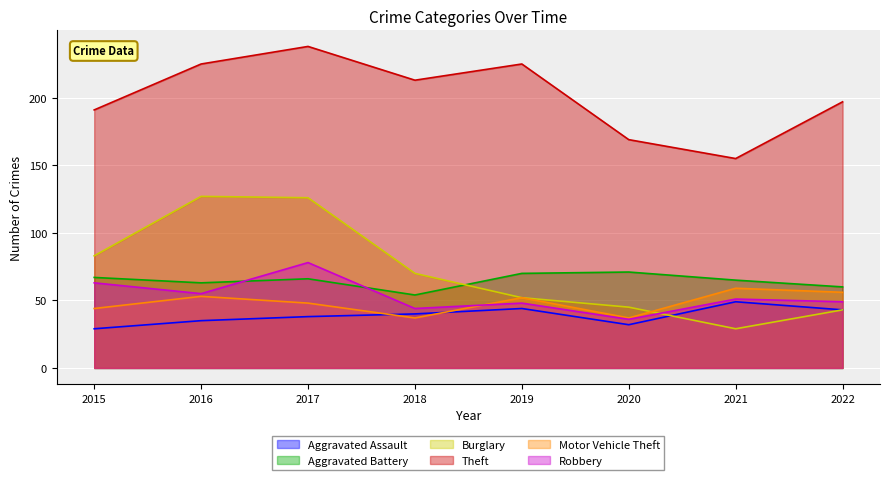

Reading left to right, transcribe all the data shown in this chart.

Aggravated Assault: 2015=29	2016=35	2017=38	2018=40	2019=44	2020=32	2021=49	2022=43
Aggravated Battery: 2015=67	2016=63	2017=66	2018=54	2019=70	2020=71	2021=65	2022=60
Burglary: 2015=83	2016=127	2017=126	2018=70	2019=52	2020=45	2021=29	2022=43
Theft: 2015=191	2016=225	2017=238	2018=213	2019=225	2020=169	2021=155	2022=197
Motor Vehicle Theft: 2015=44	2016=53	2017=48	2018=37	2019=52	2020=37	2021=59	2022=56
Robbery: 2015=63	2016=55	2017=78	2018=44	2019=48	2020=36	2021=51	2022=49